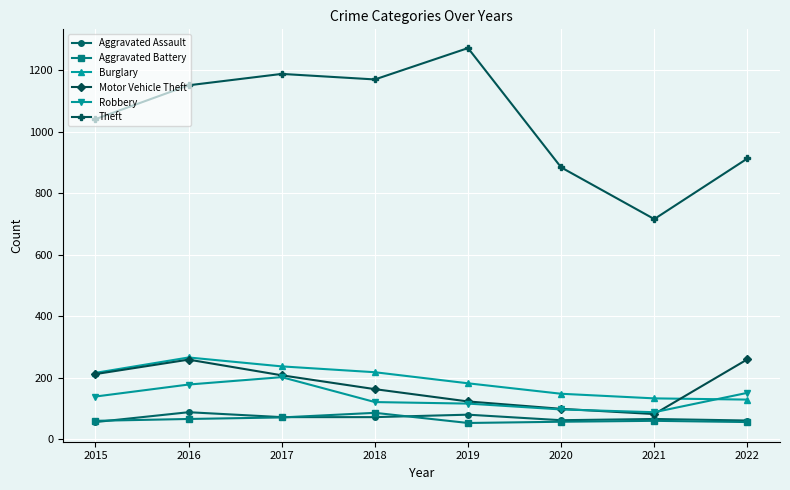

Is this an area chart (filled region under the line)?

No